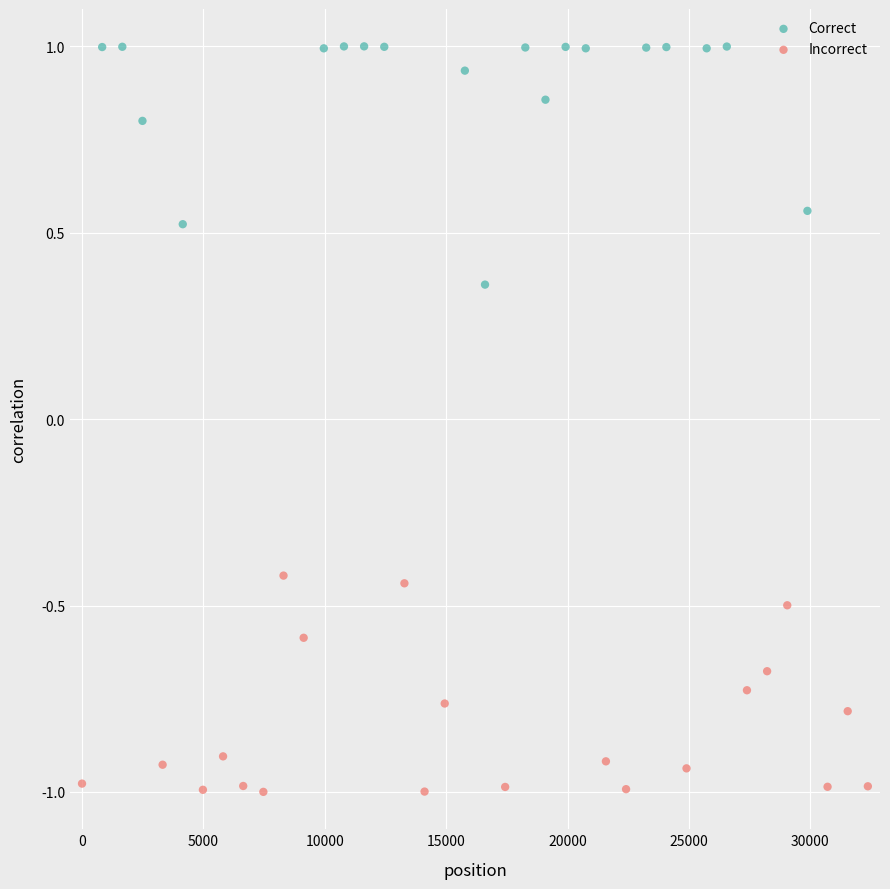

Which series reaches the minimum Y coordinate?

Incorrect